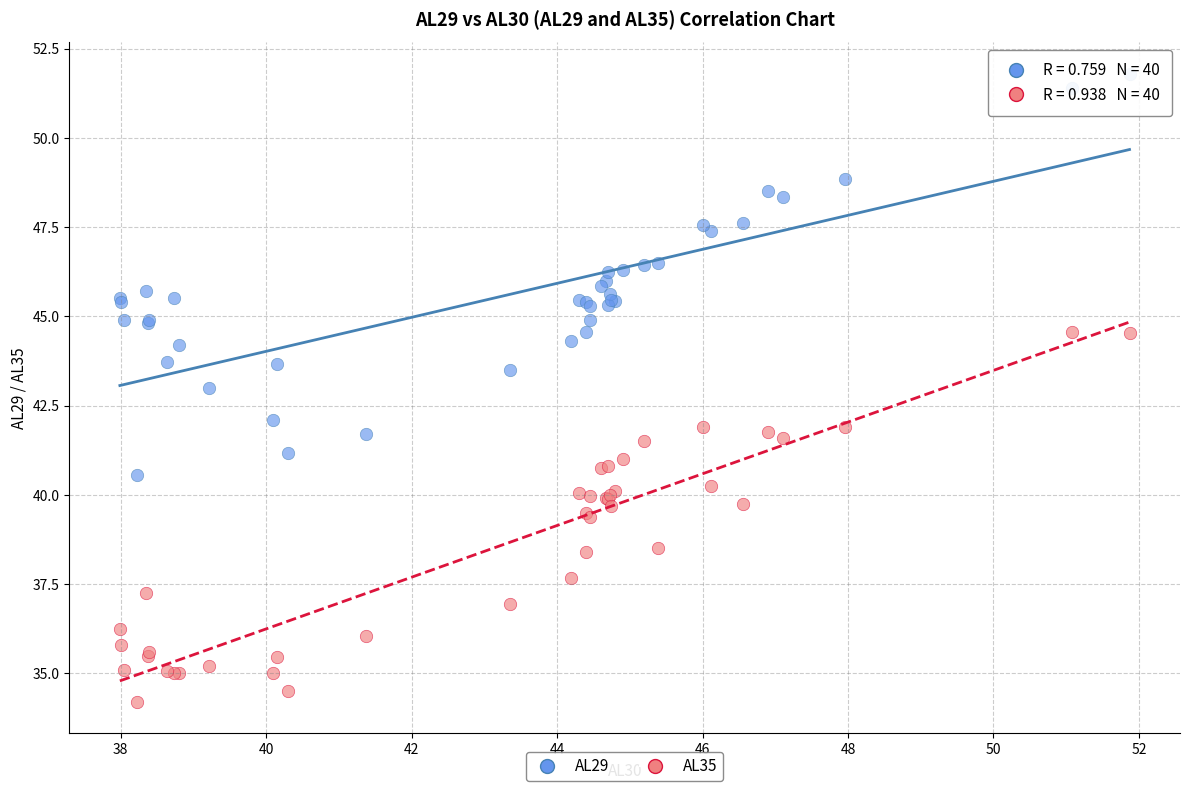

Which series contains the lowest Y value?

AL35